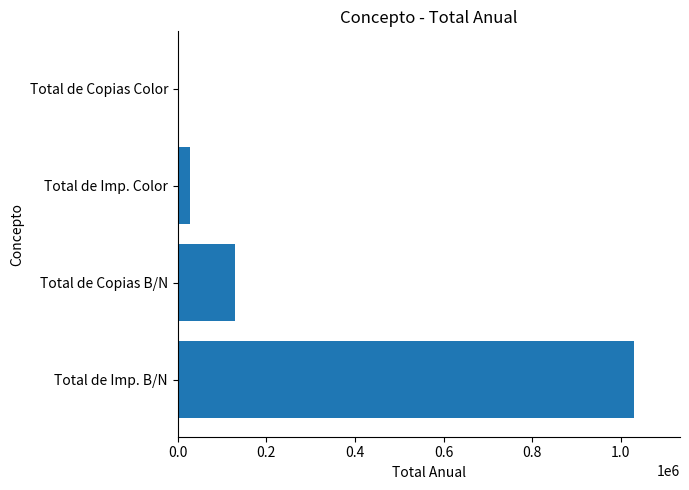

Are the bars grouped side by side (vs. stacked)?

No